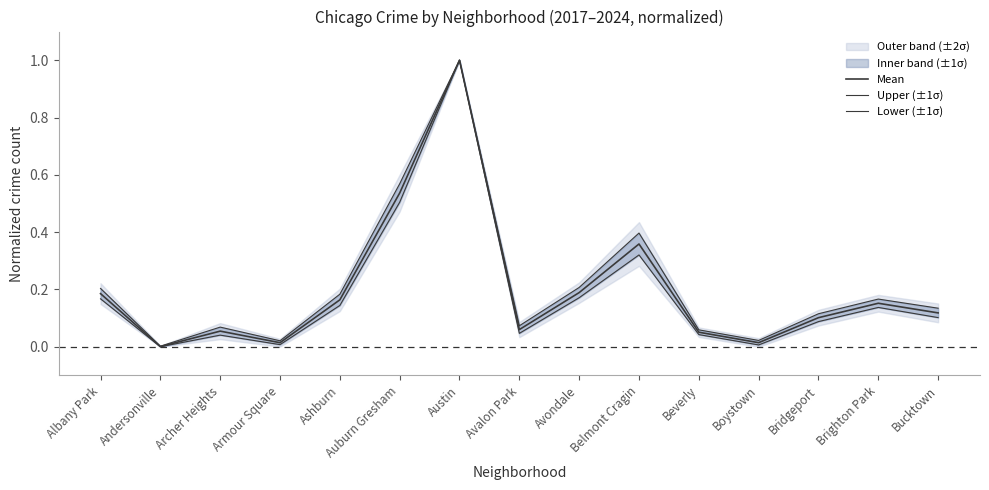

Is it true that Lower (±1σ) equals 0.0 at Armour Square?

True